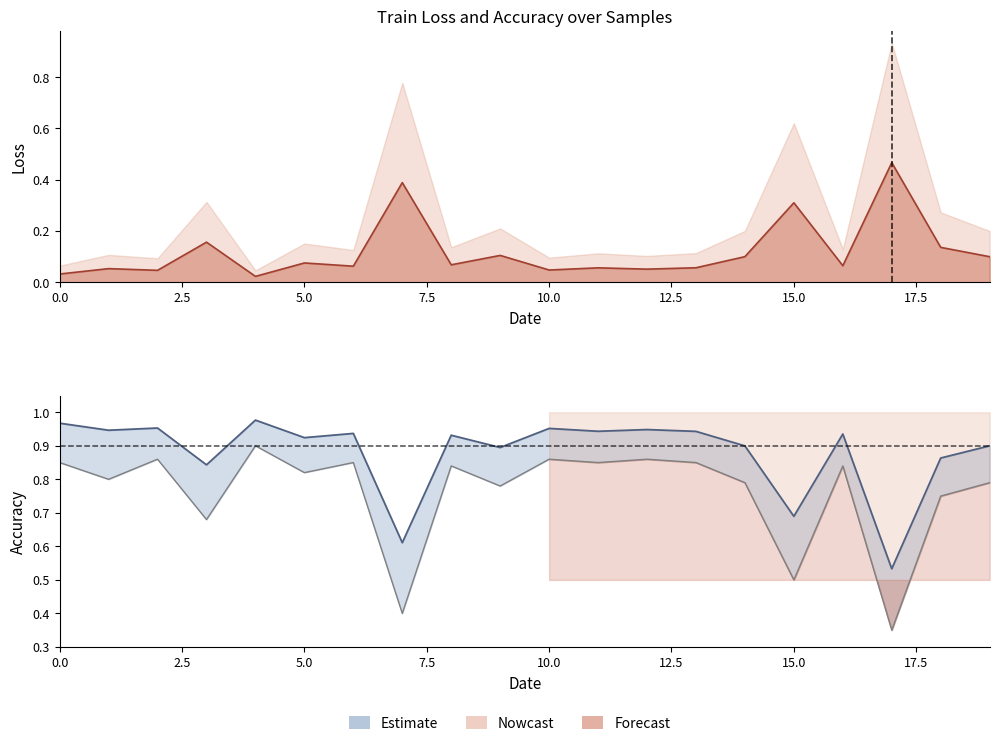

What is the sum of the loss_upper values at 11 and 15?

1.4